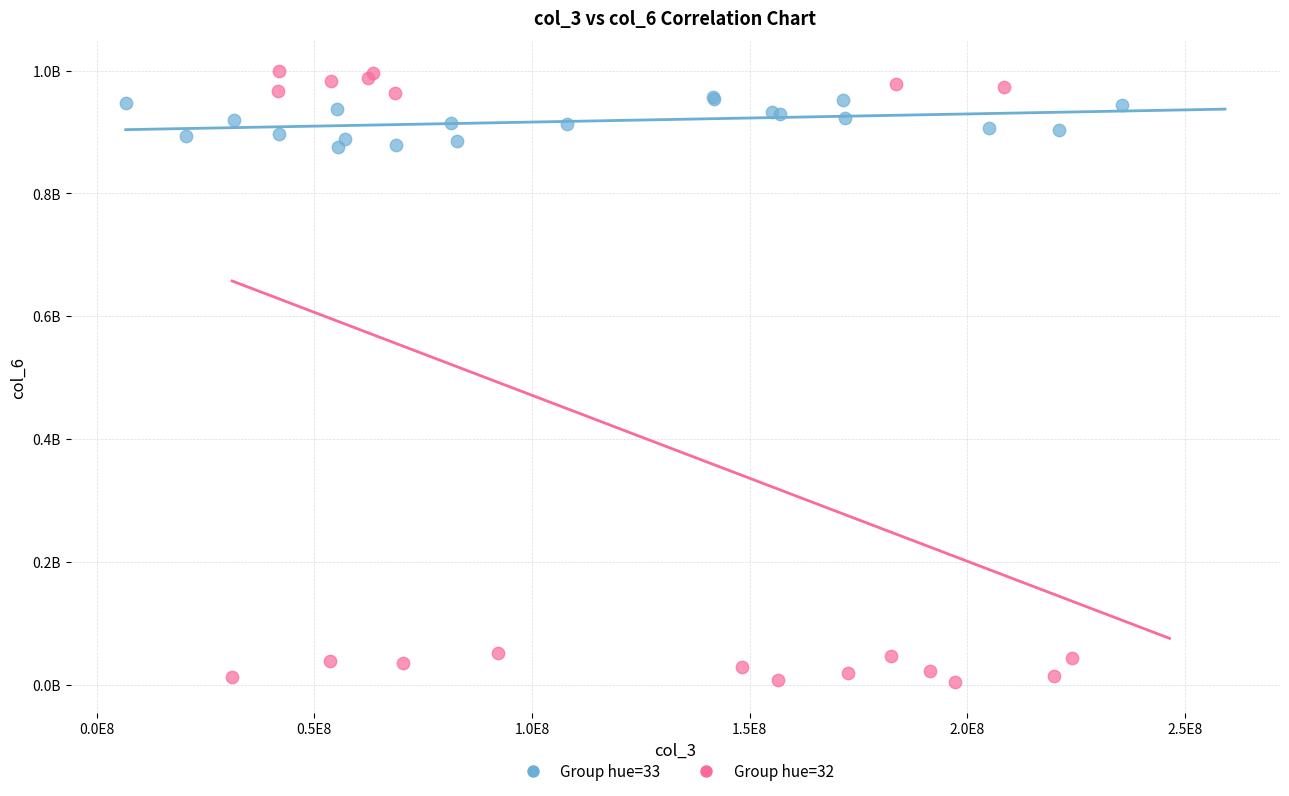

Which series reaches the maximum Y coordinate?

Group hue=32